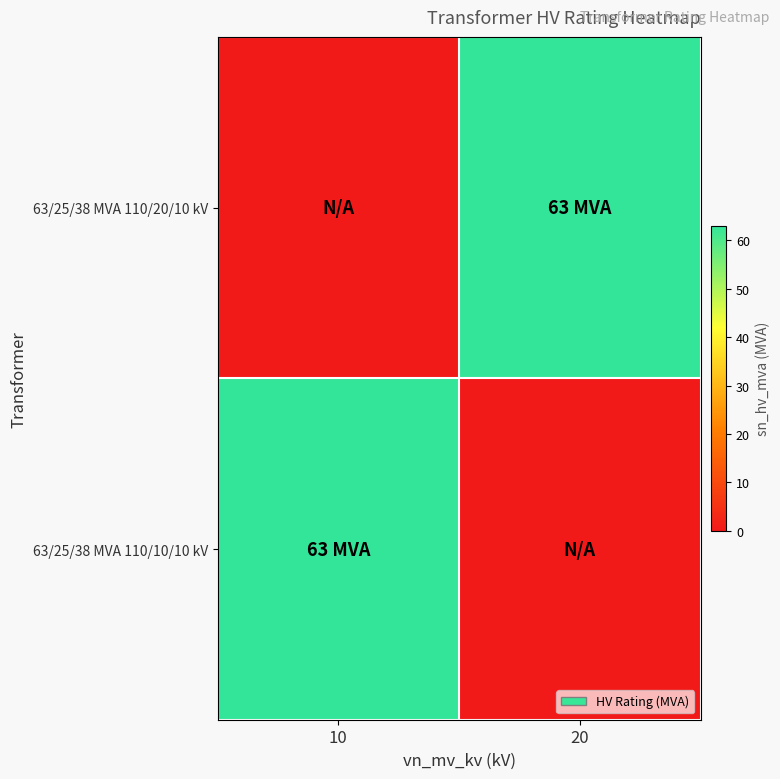

Reading right to left, list all the values displayed in this chart.

63/25/38 MVA 110/20/10 kV: 20=63	10=0
63/25/38 MVA 110/10/10 kV: 20=0	10=63